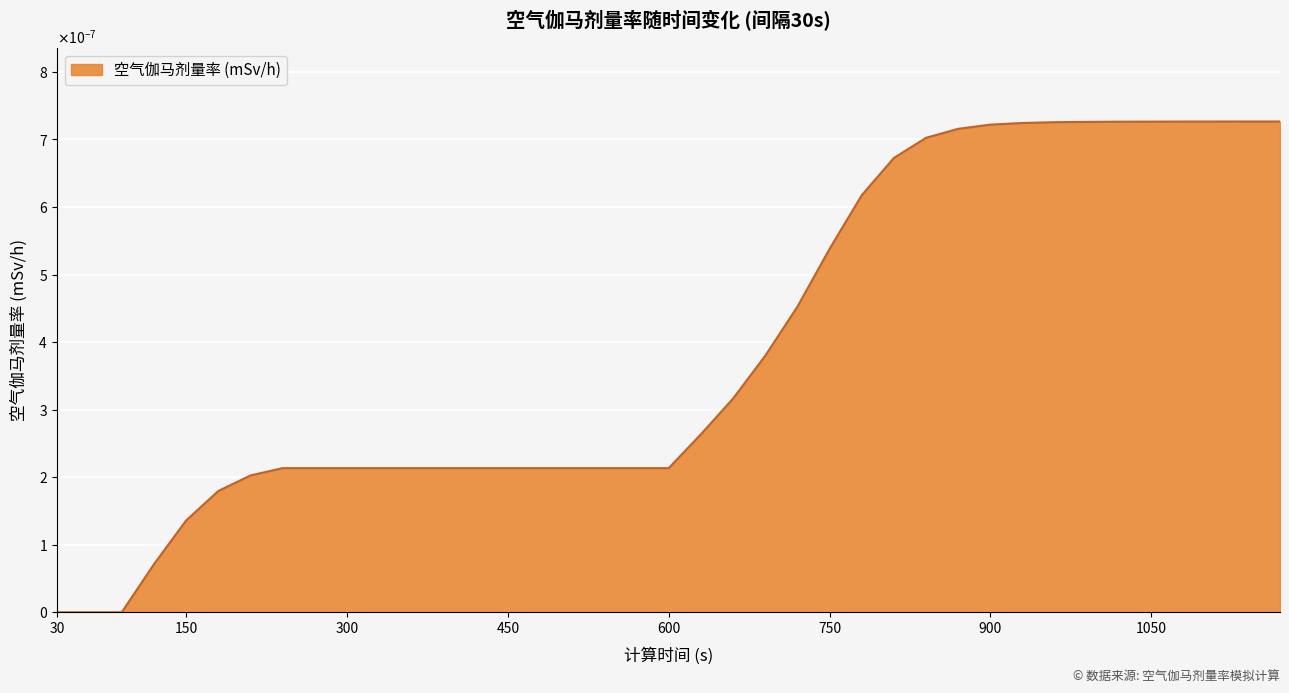

Is this an area chart (filled region under the line)?

Yes